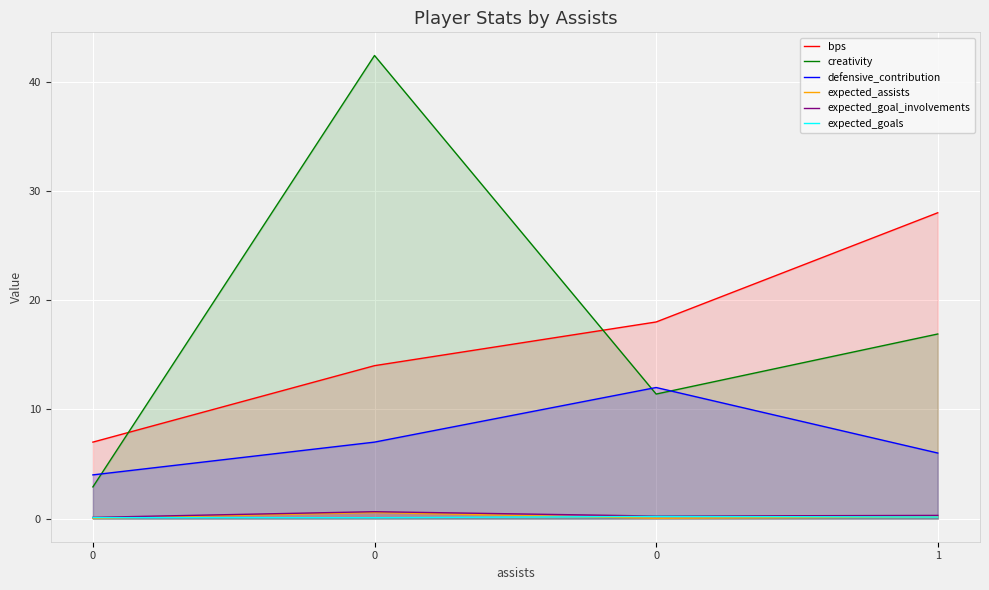

What is the difference between the defensive_contribution values at 0 and 1?

6.0